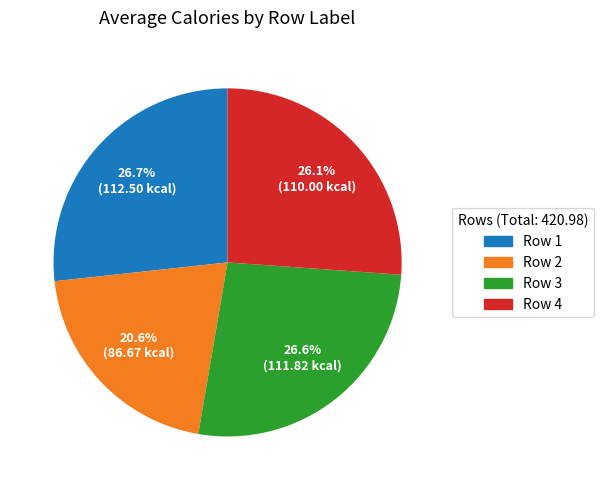

Does any single category account for the majority?

No